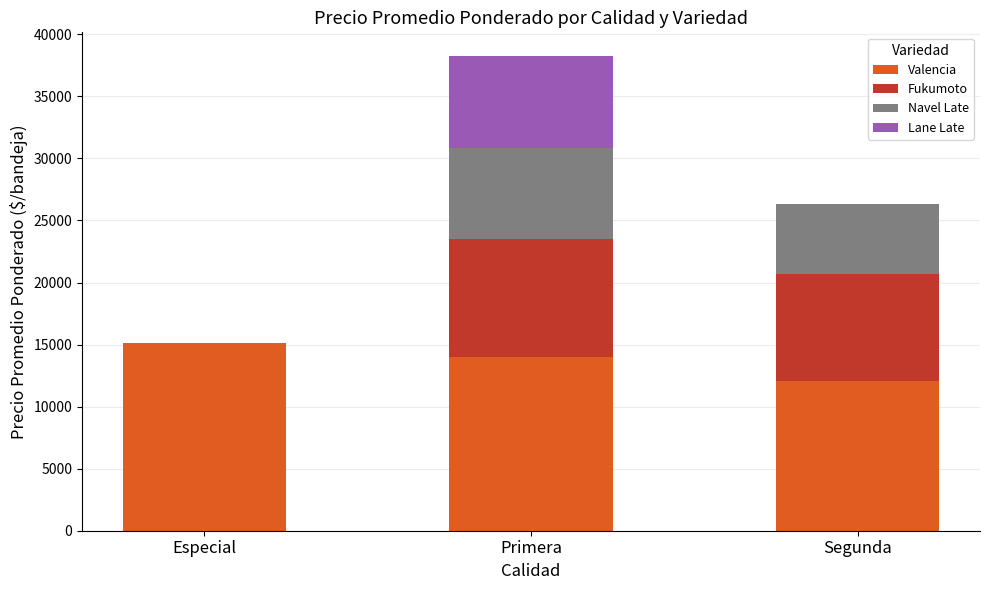

Reading left to right, list the values for the Valencia series.

Especial=15154	Primera=14011	Segunda=12037